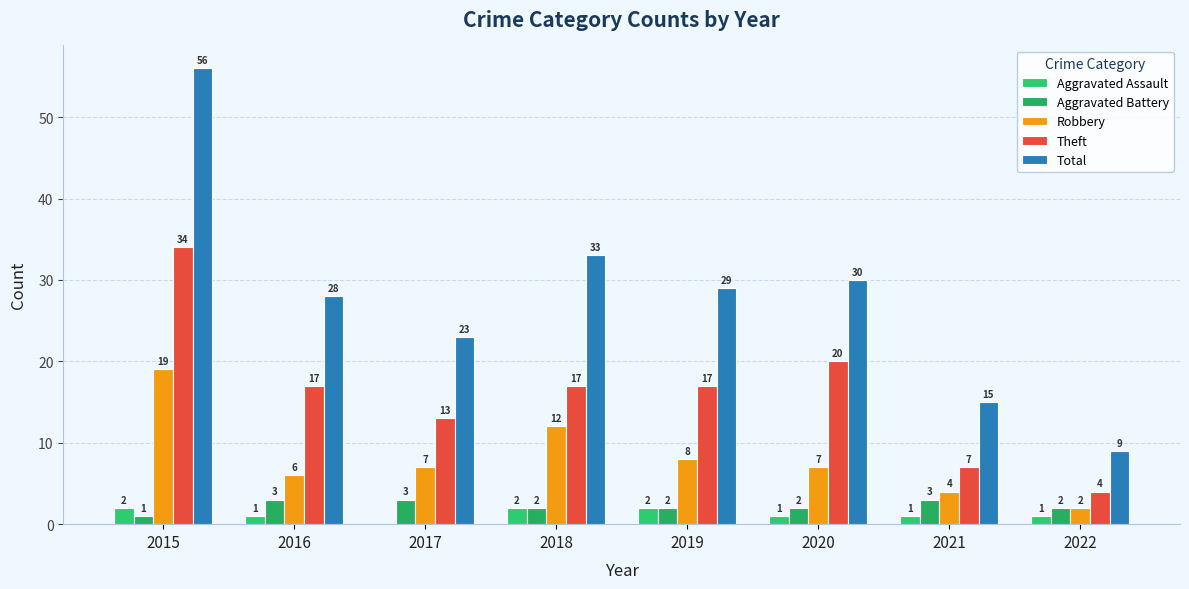

Count the number of categories in the chart.

8